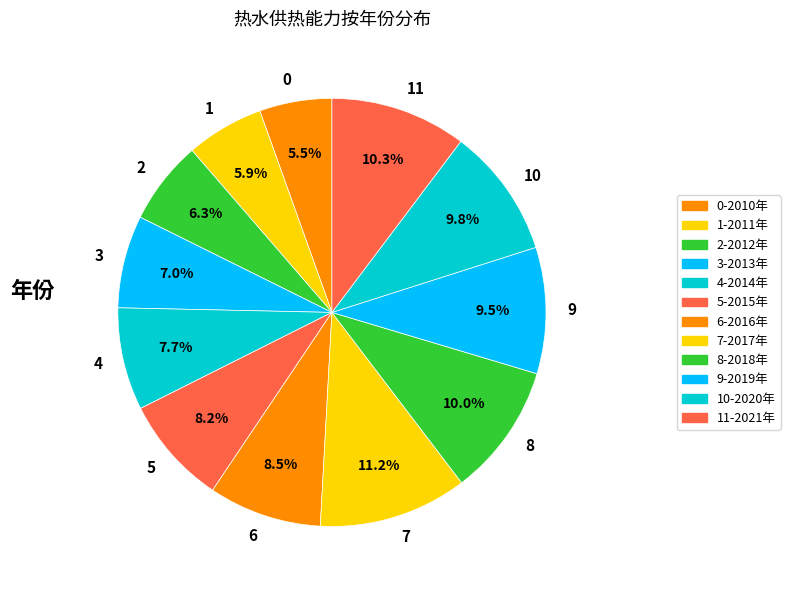

Does 6 represent more than half of the total?

No